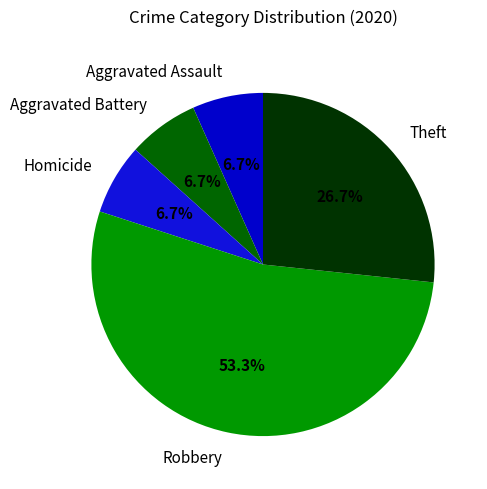

Which has a higher value, Robbery or Homicide?

Robbery